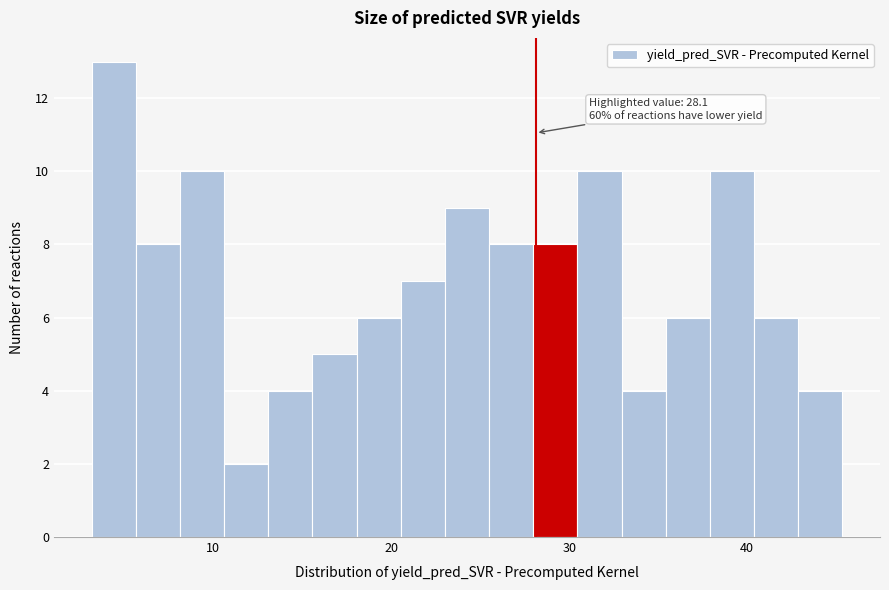

Read against the x-axis, roughly where is the centre of the tallest bar?

4